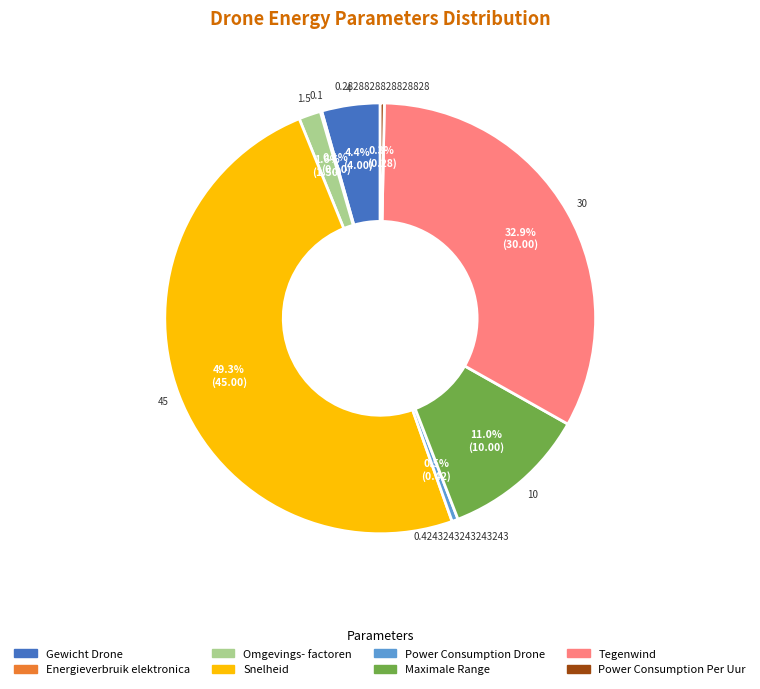

How many segments does this pie chart have?

8